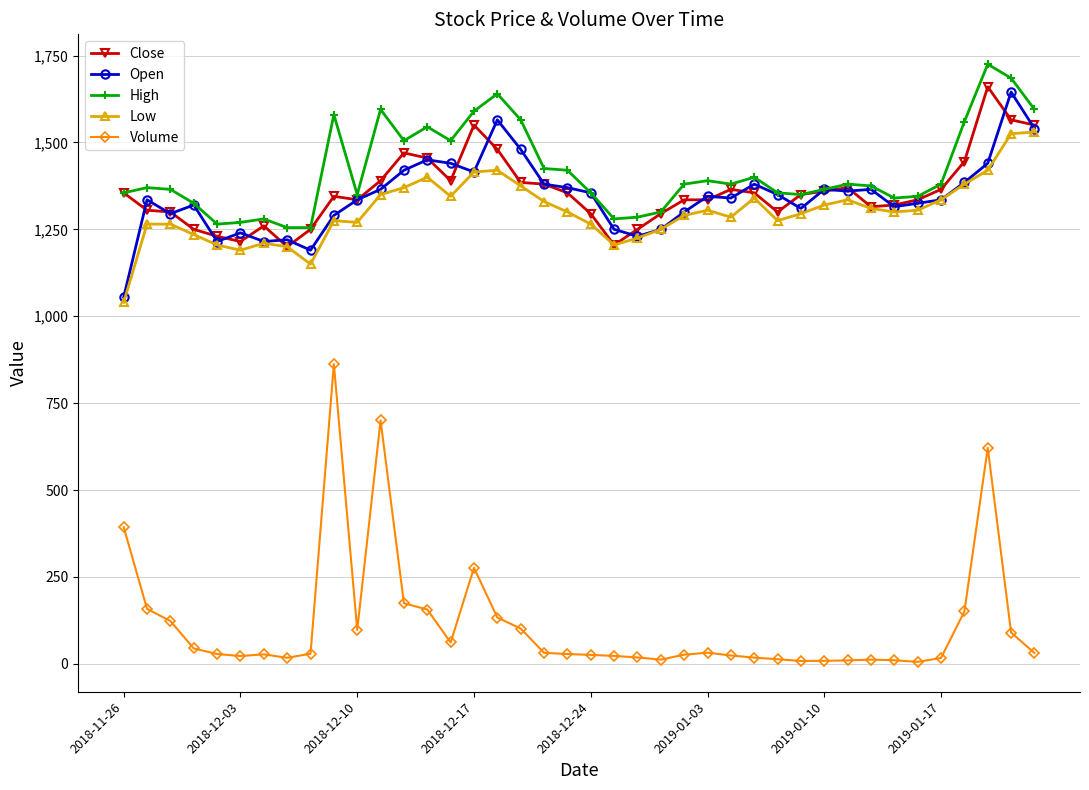

True or false: Volume and Open cross at least once.

False